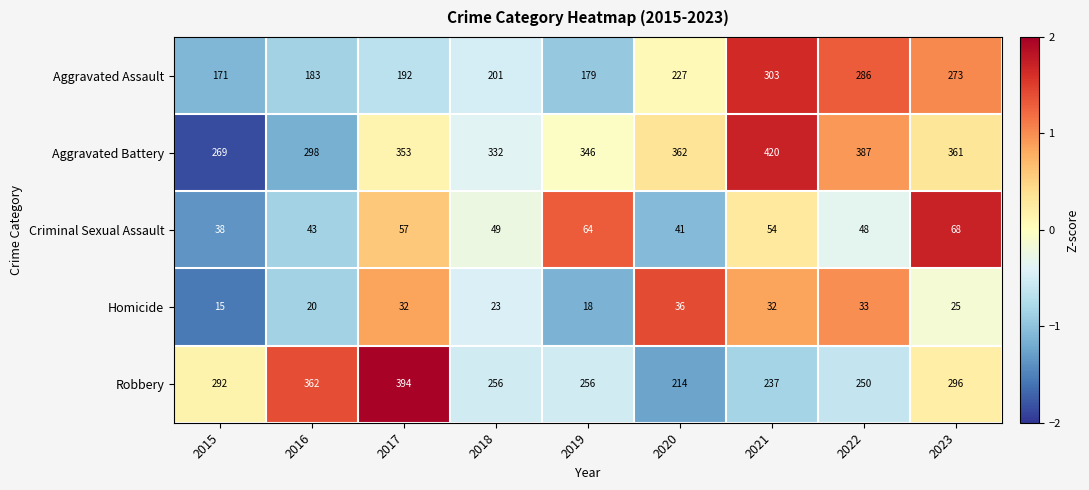

What is the smallest value displayed?

15